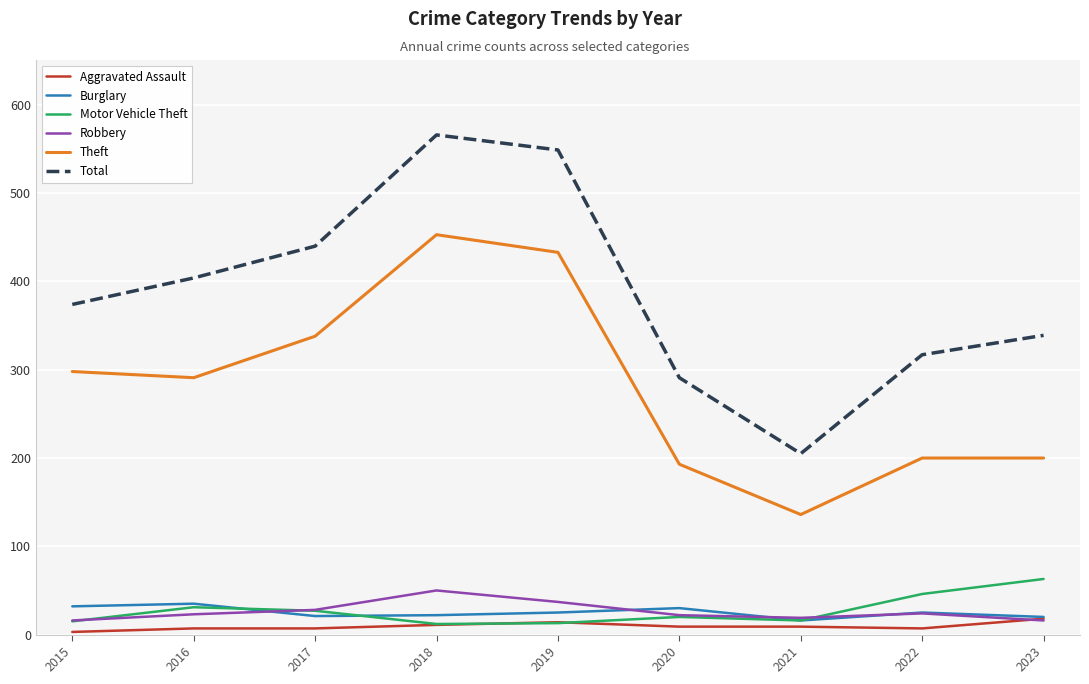

Between 2015 and 2023, which series saw the biggest shift?

Theft